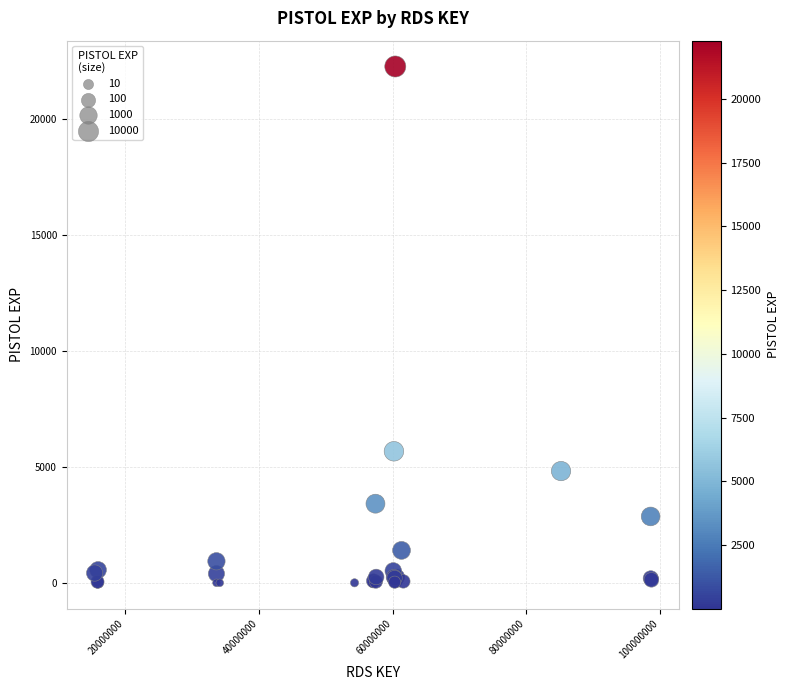

What Y value in the scatter plot is closest to 11145?

5680